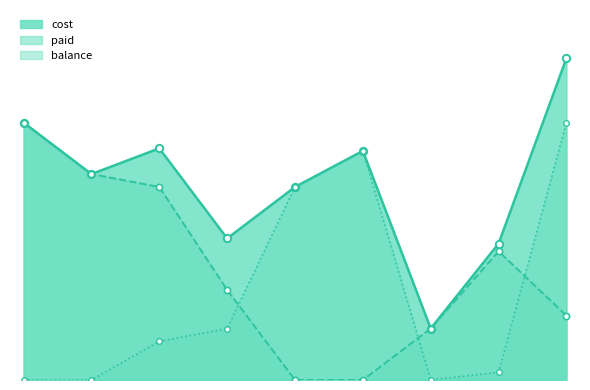

What are all the series names shown in the legend?

cost, paid, balance